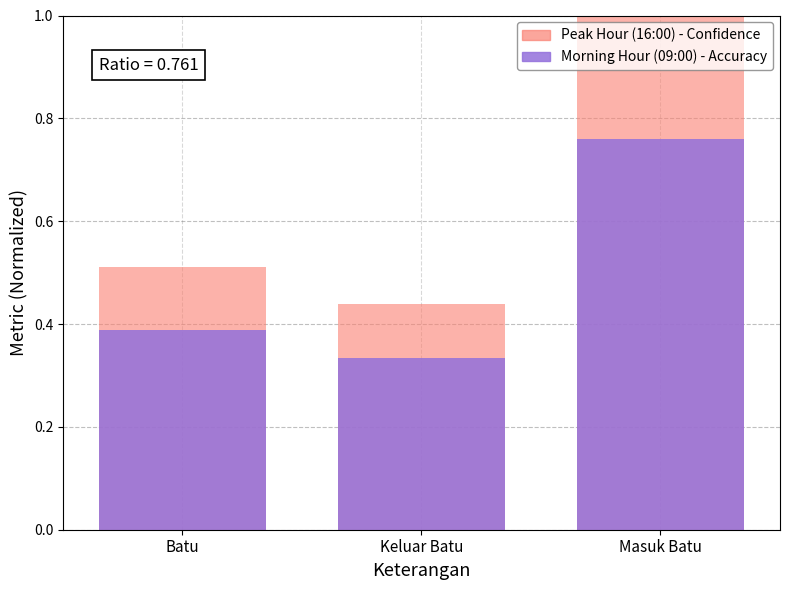

Rank the categories by Morning Hour (09:00) - Accuracy value from lowest to highest.

Keluar Batu, Batu, Masuk Batu